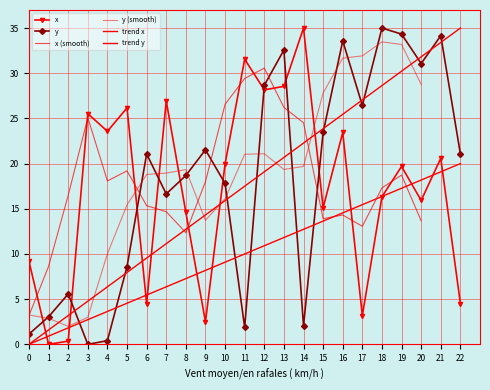

What is the value of the x point at the 19th from the left?

16.3